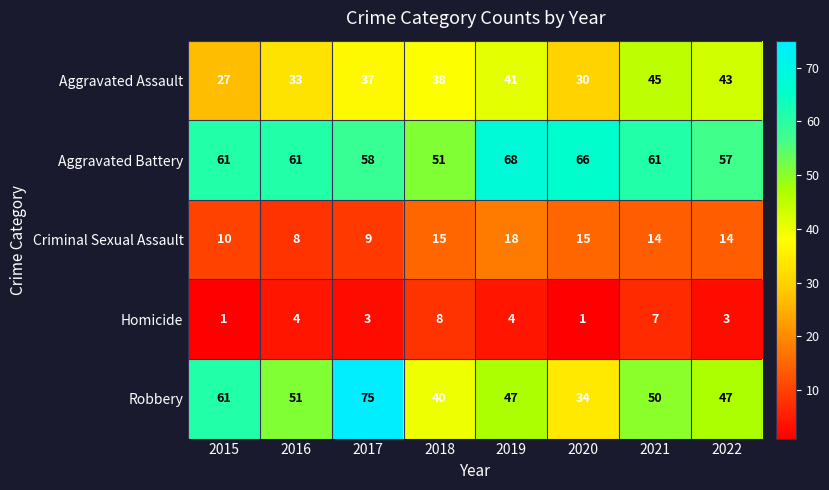

What is the lowest value of the Robbery series?

34